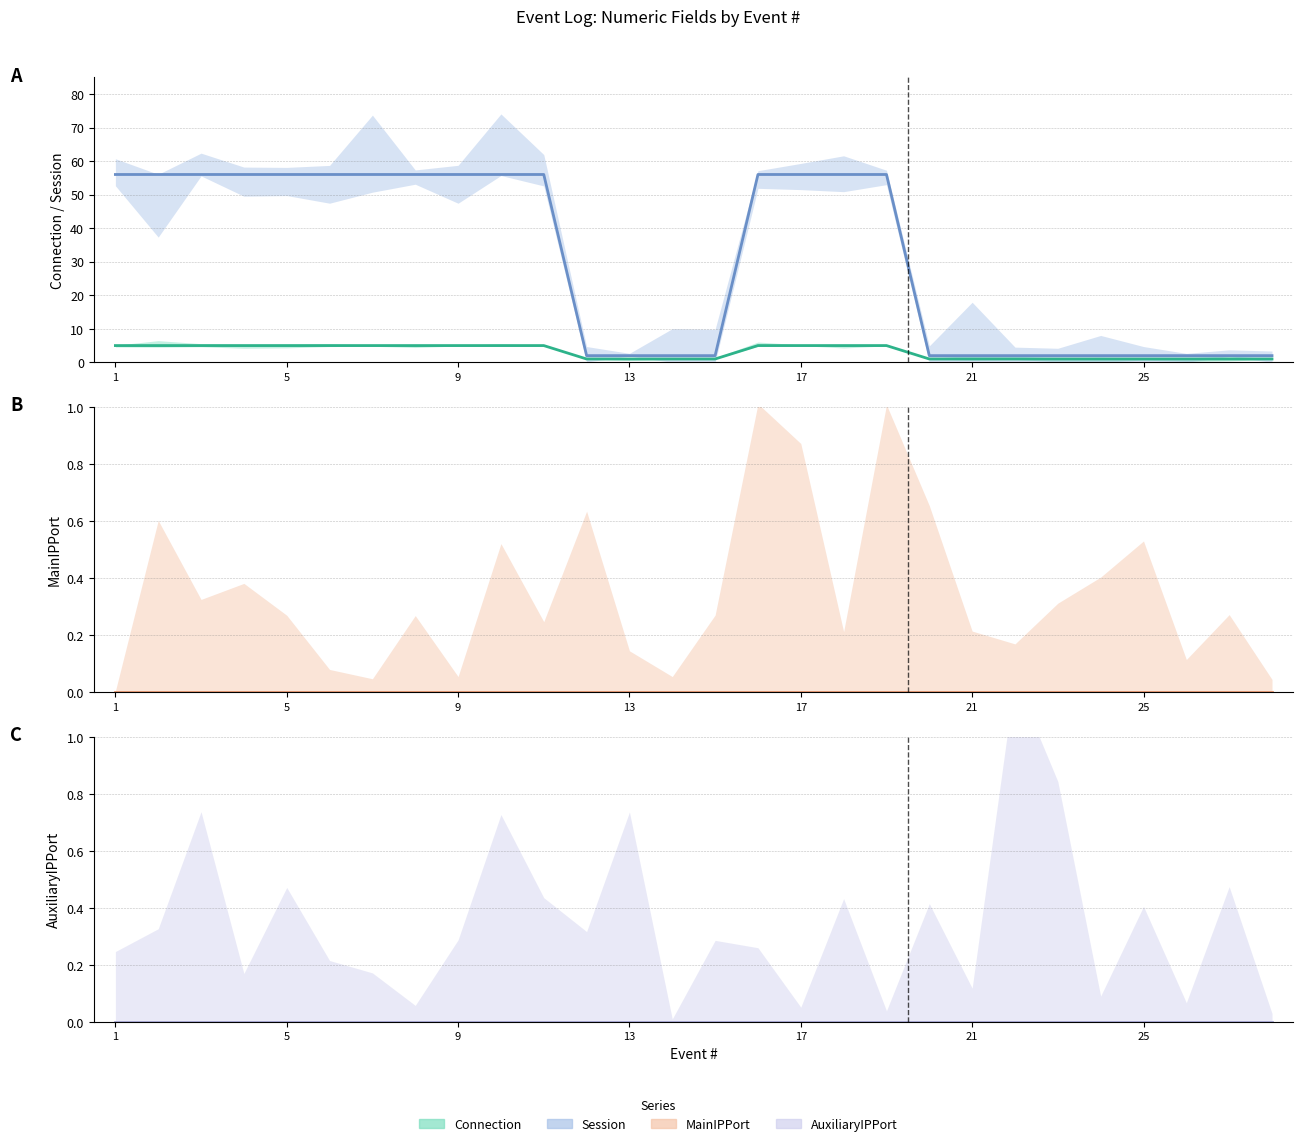

Which series has the largest total across all categories?

Session